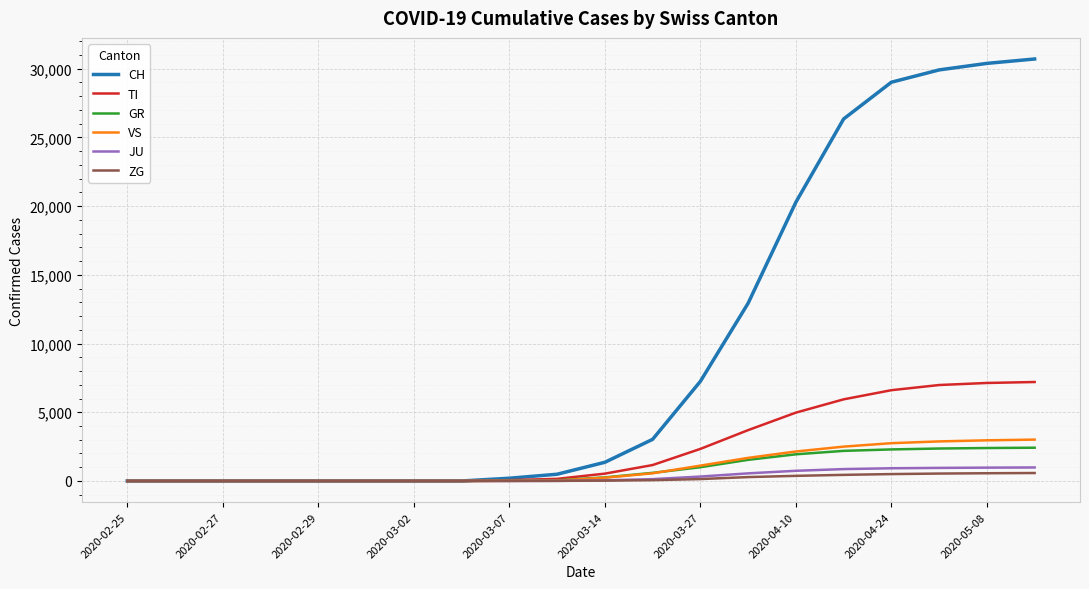

Which series has the widest spread of values?

CH